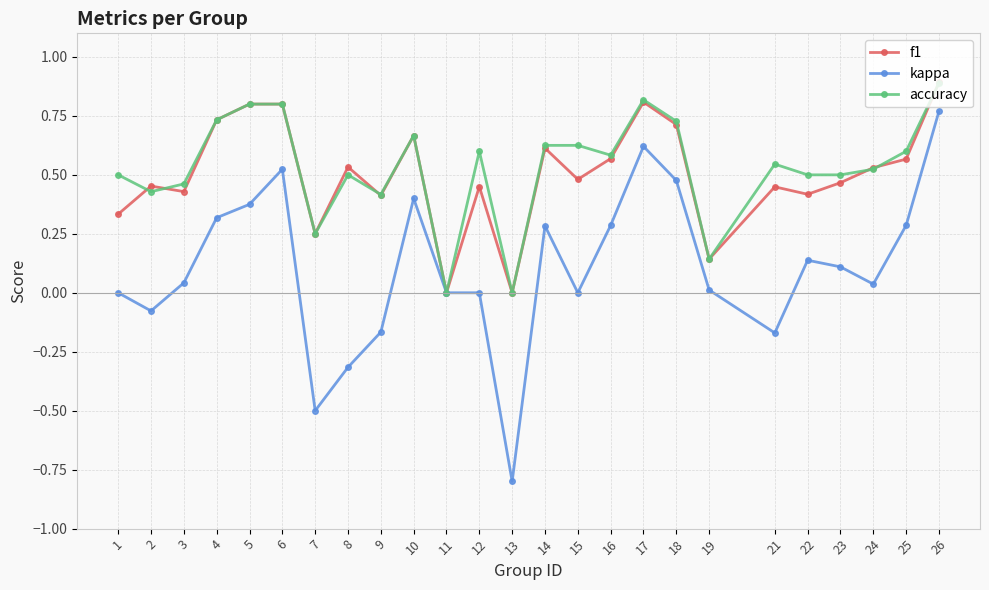

The value of accuracy at 14 is 0.4. True or false?

False